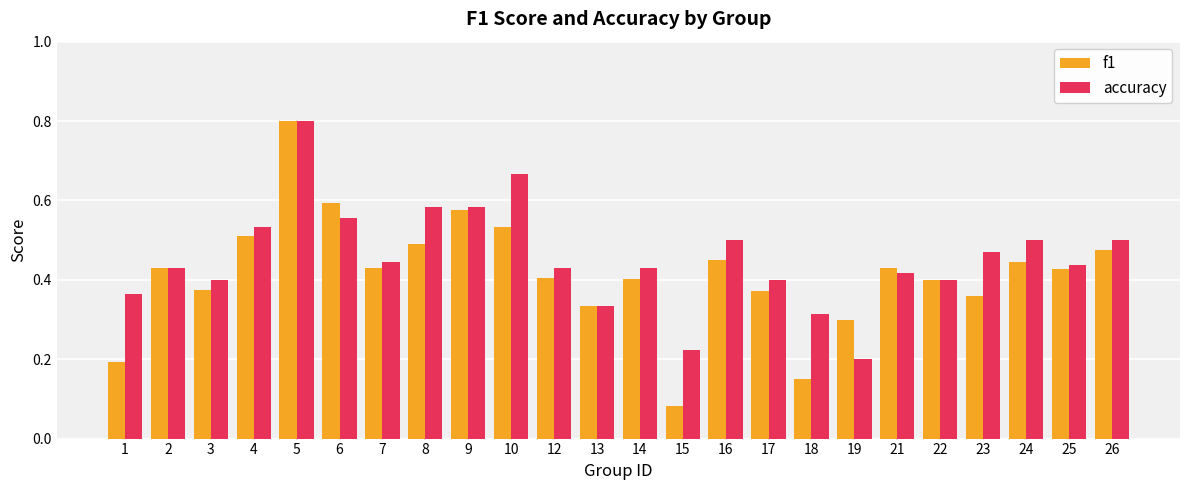

Which series has the largest range (max minus min)?

f1